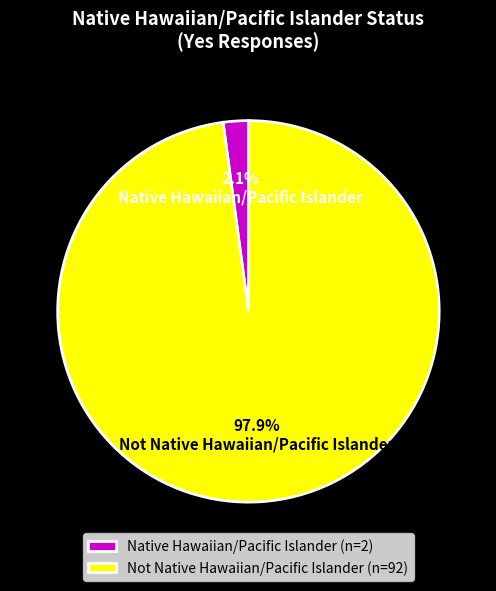

True or false: Not Native Hawaiian/Pacific Islander accounts for 84% of the total.

False